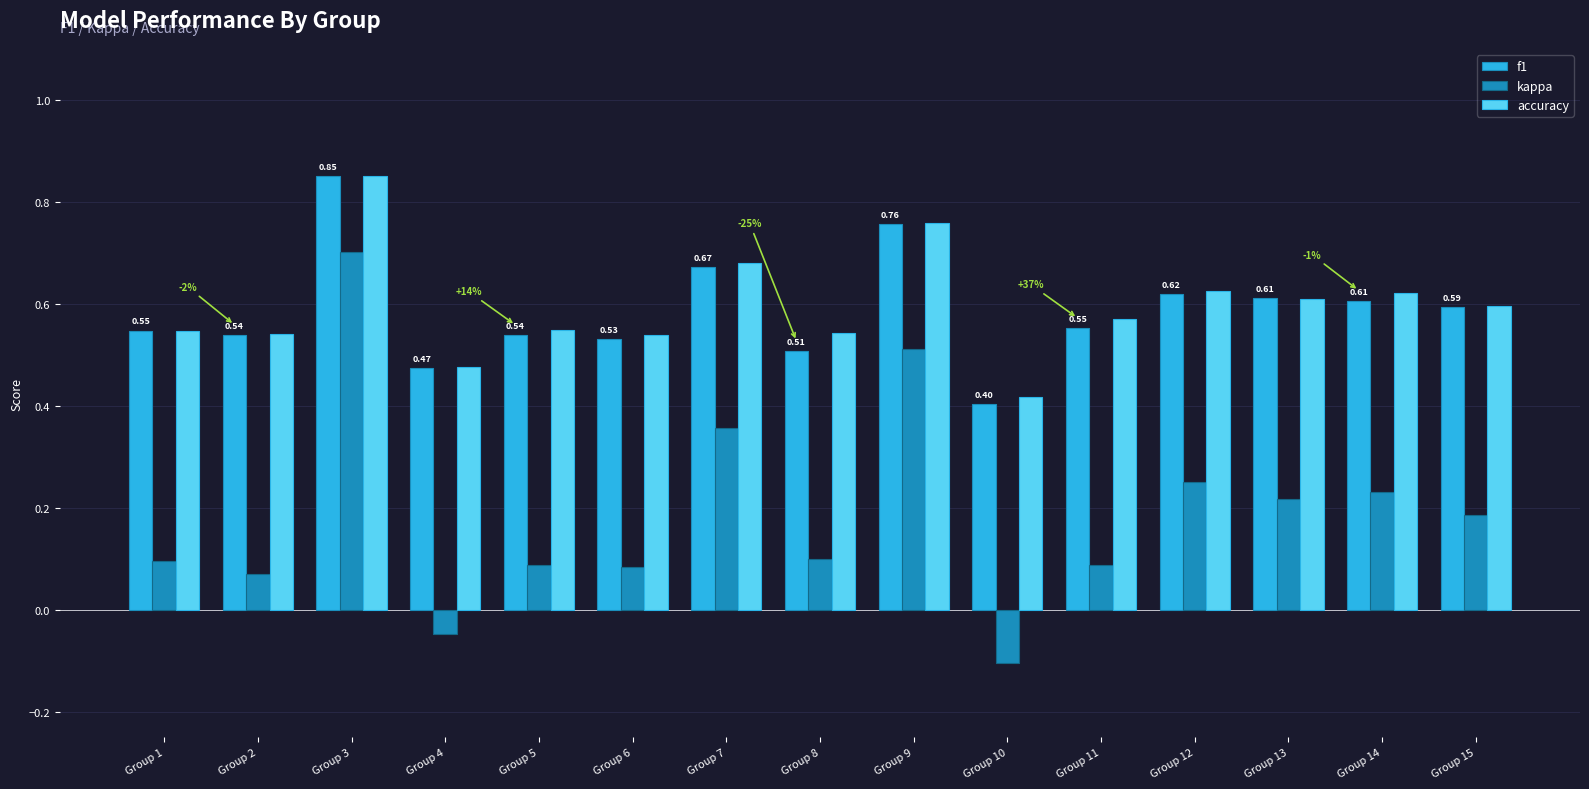

At how many categories does at least one series exceed 0?

15